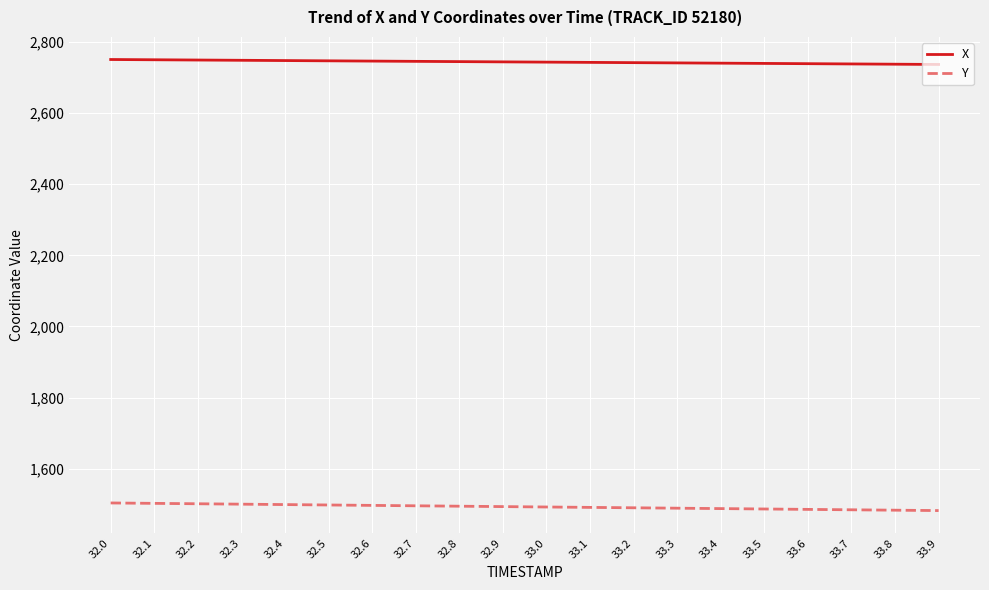

True or false: X has a value of 4545.4 at 32.1.

False